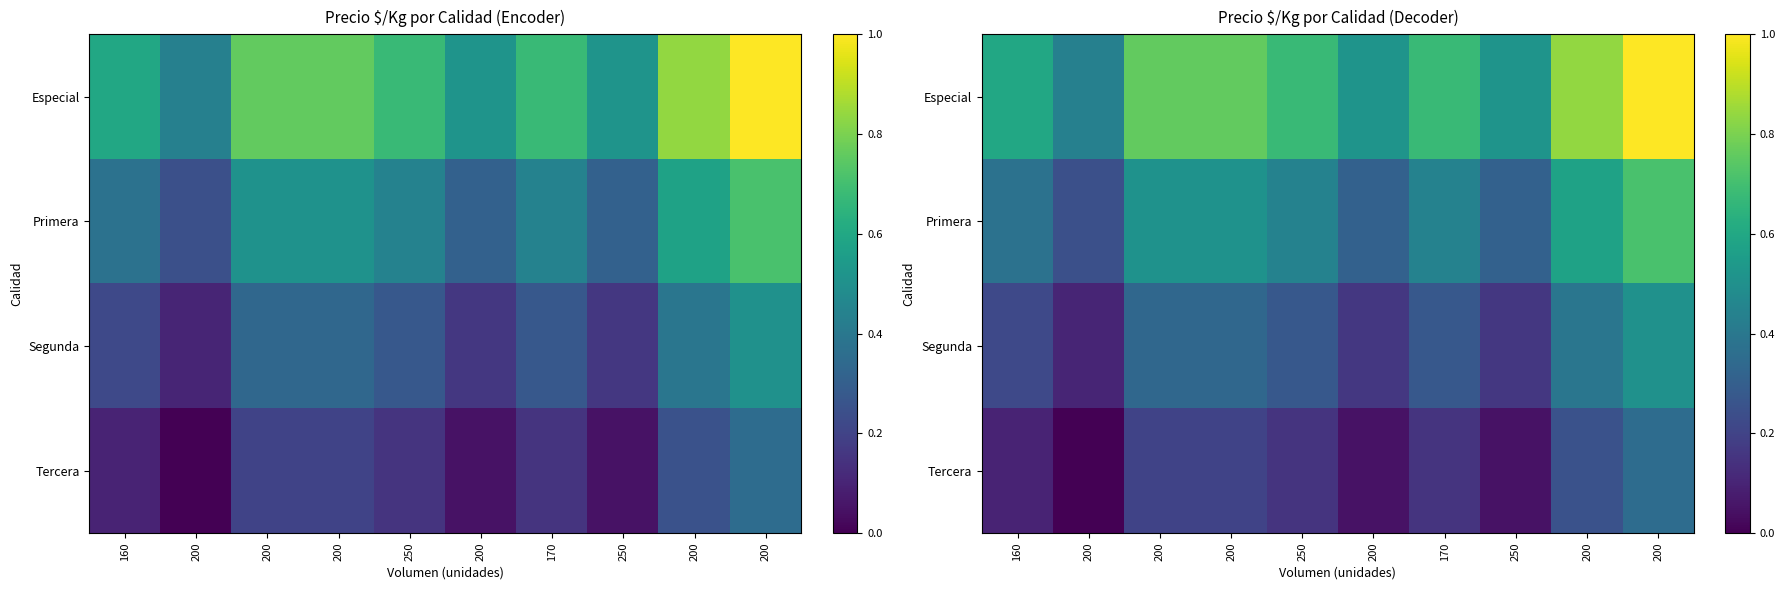

What is the spread (max minus min) of values at 250?

0.5